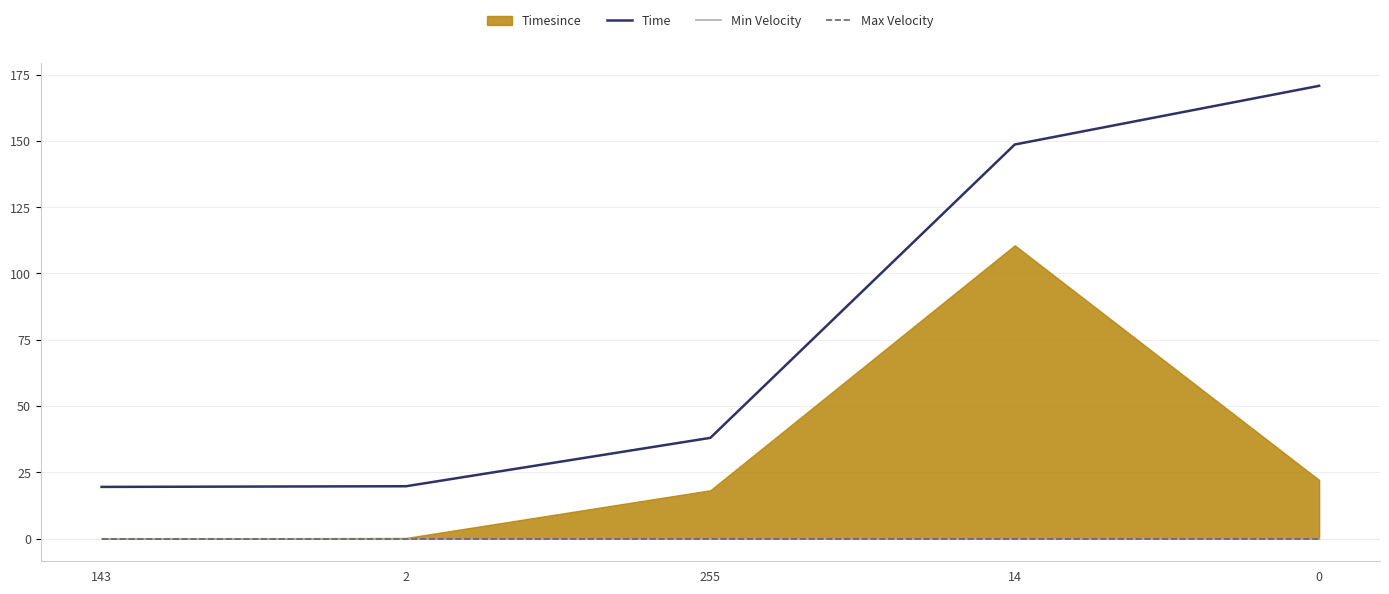

True or false: Time has a value of 51.1 at 14.

False